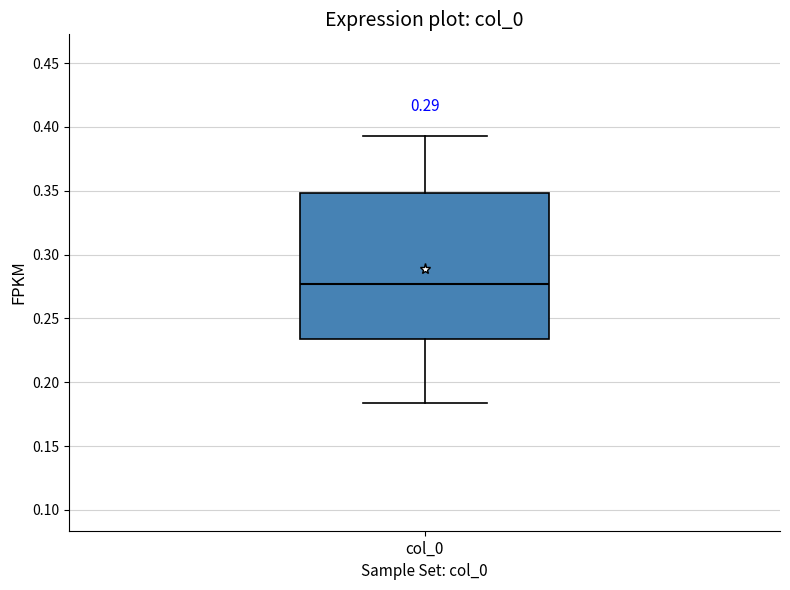

Read this box plot against the y-axis: the position of the median line, the range covered by the box, and the ends of both whiskers. The values are not printed on the chart, so give them approximately, as read against the axis.

median 0.275, box 0.235 to 0.350, whiskers 0.185 to 0.390